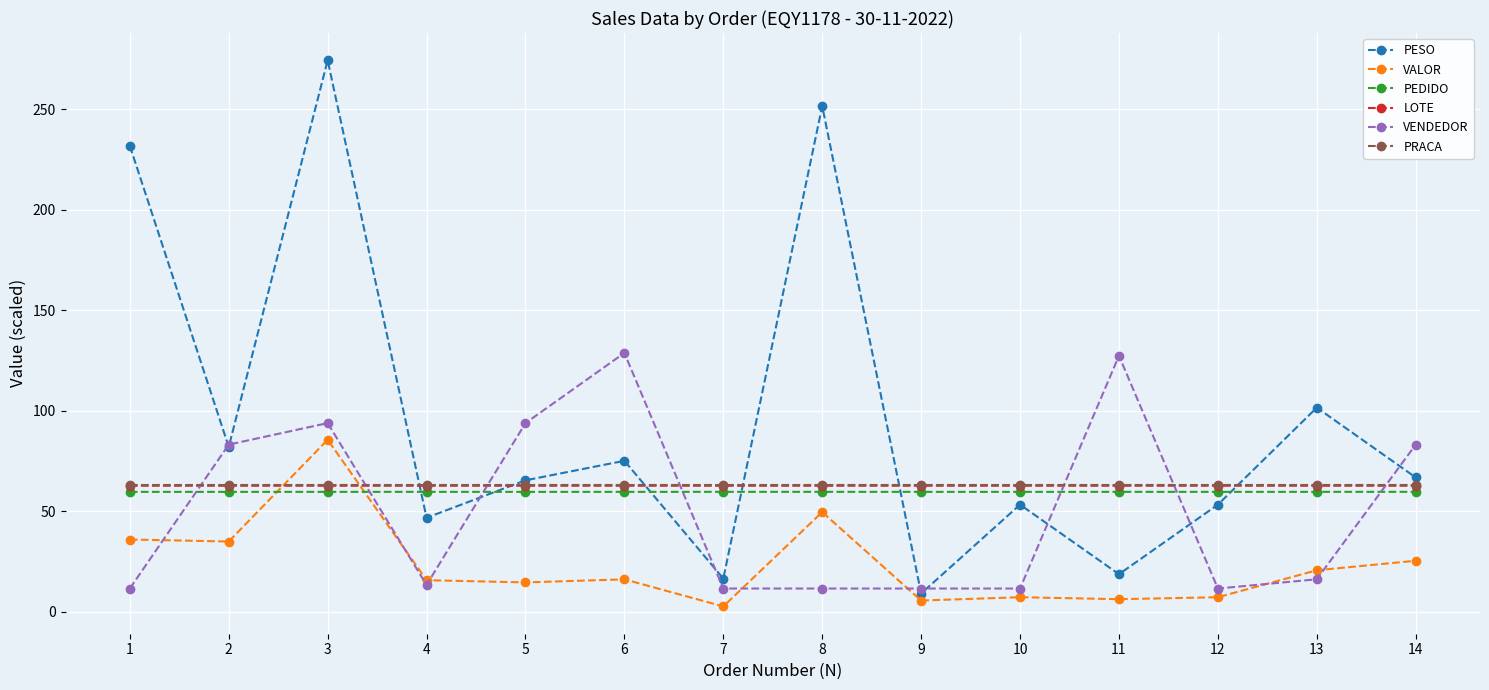

Where do VENDEDOR and PEDIDO first cross each other?

1 and 2